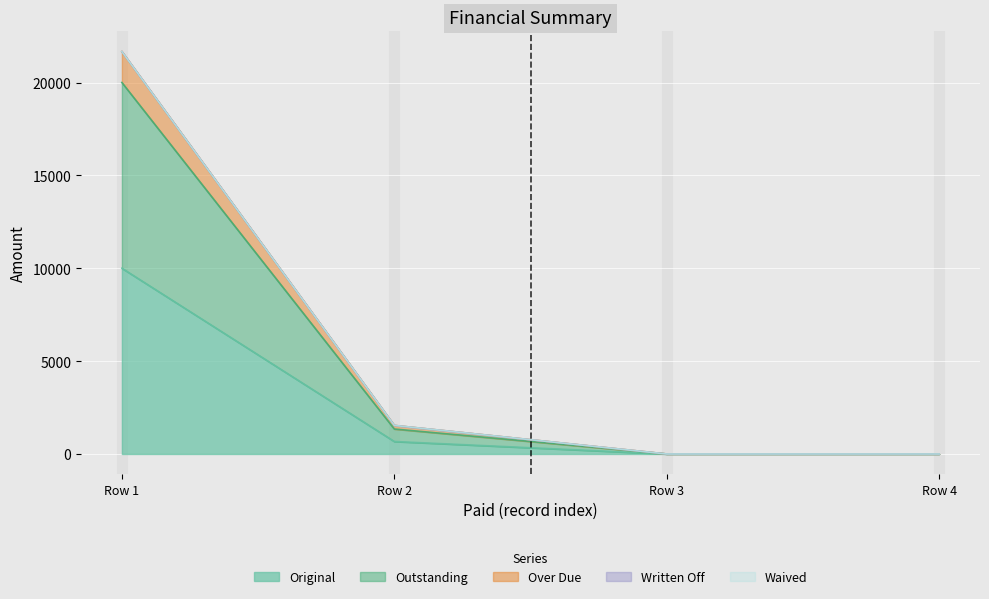

How many values in the Original series exceed 672?

2